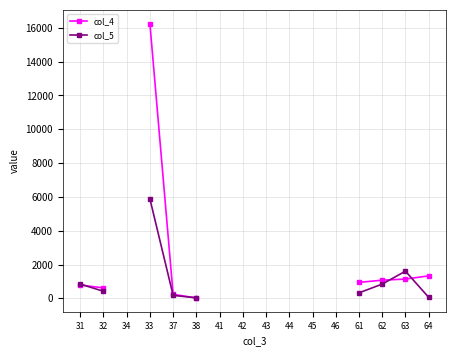

What is the value of the col_5 point at the 16th from the left?

59.0